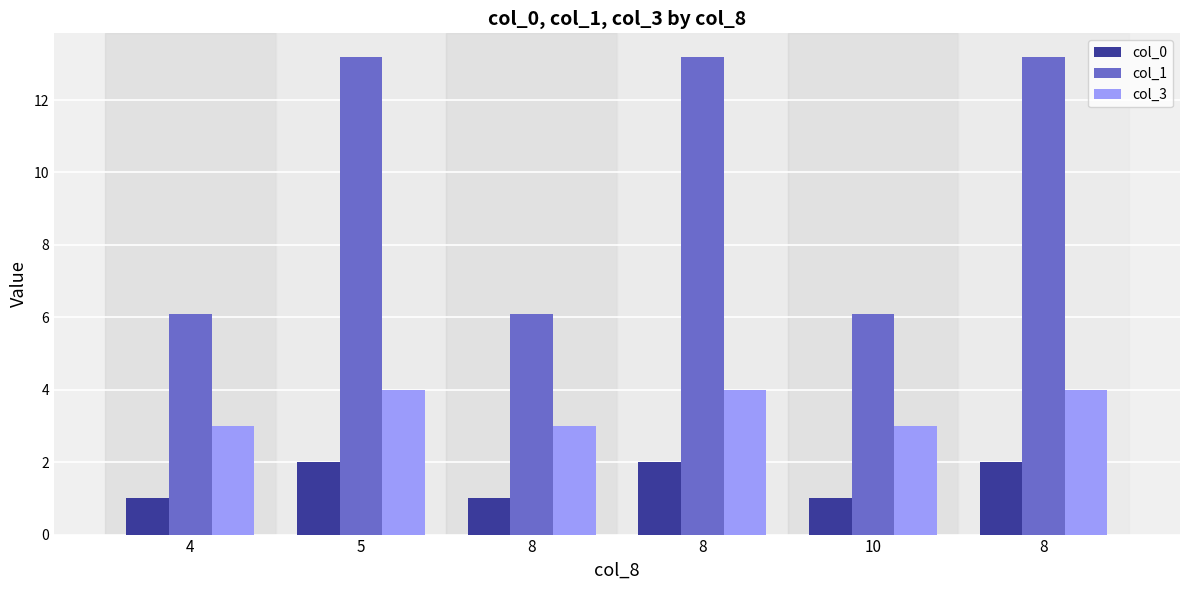

What are all the series names shown in the legend?

col_0, col_1, col_3